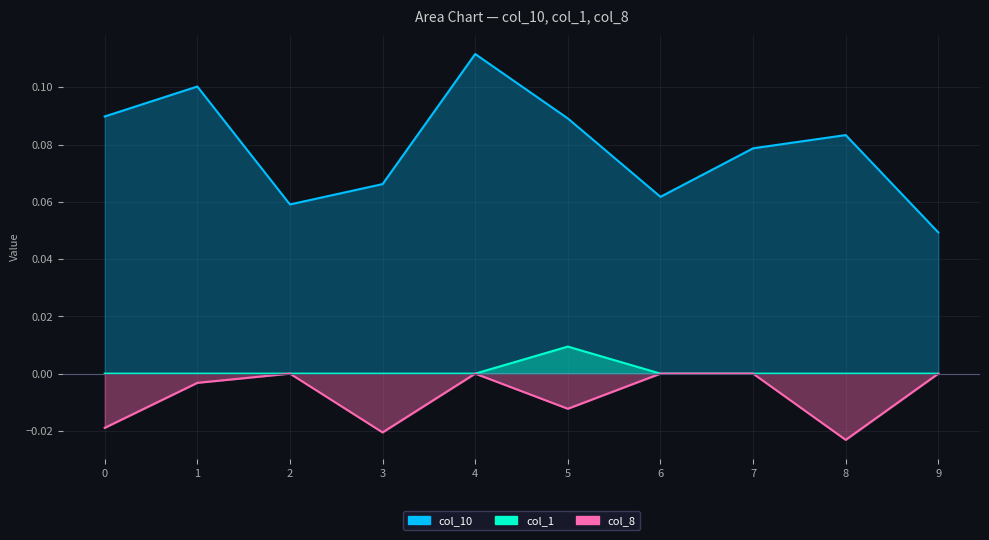

True or false: col_8 has more than 1 interior local peaks.

True